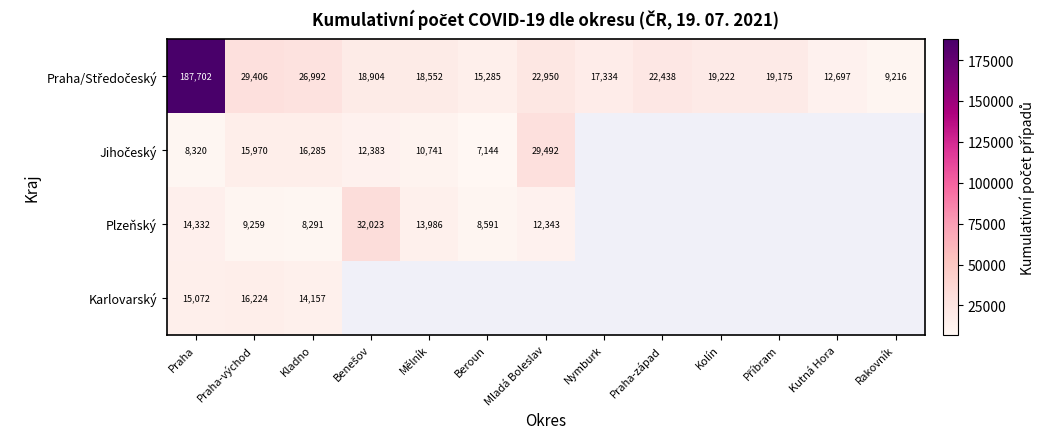

What is the total value across all series at Praha-východ?

70859